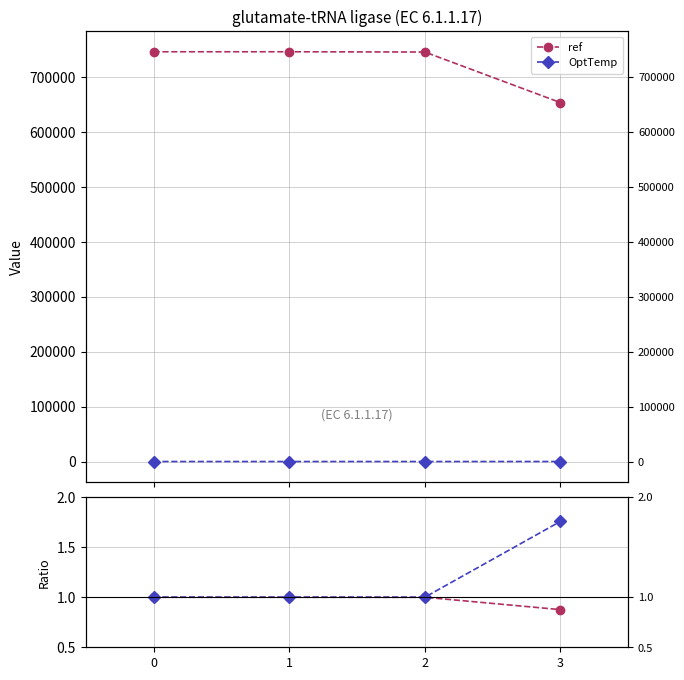

At which label is ref closest to 699592?

2